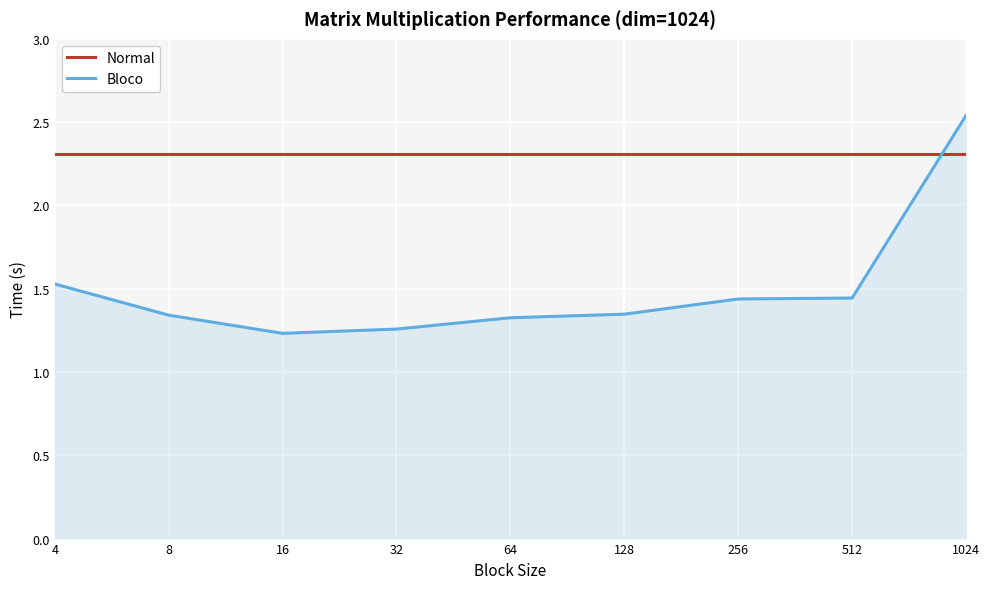

What is the maximum value for Normal?

2.3